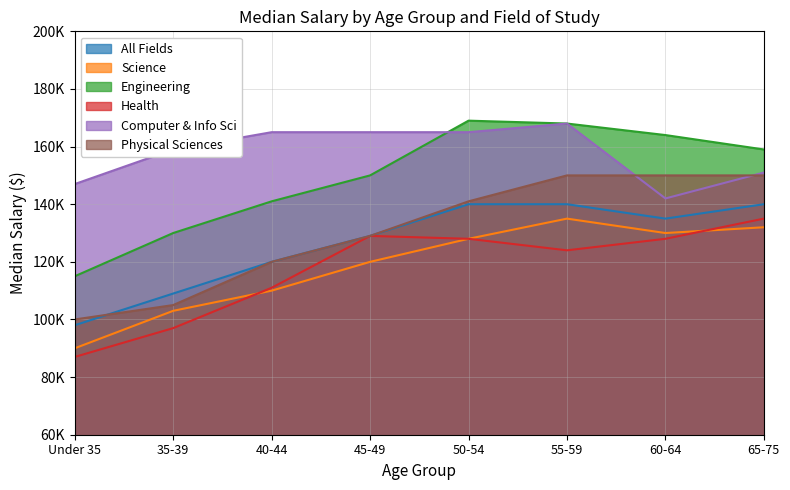

True or false: Health and All Fields intersect in this chart.

False